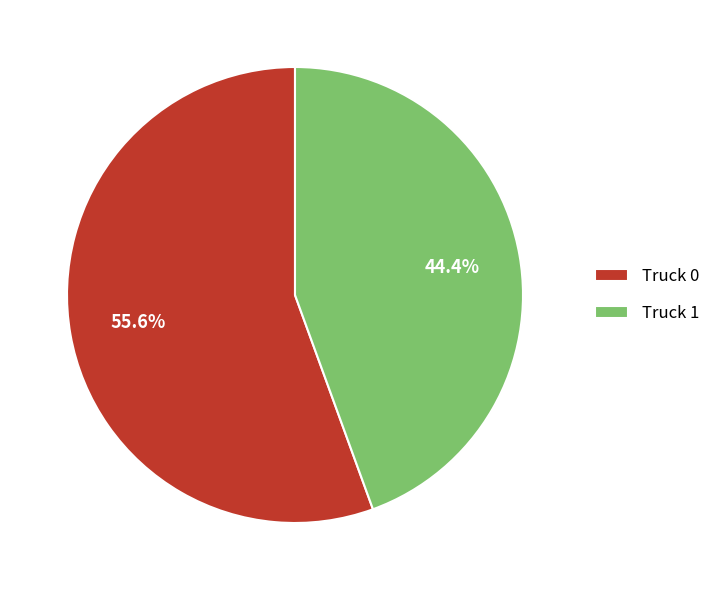

To the nearest percent, what percentage of the pie is Truck 1?

44%